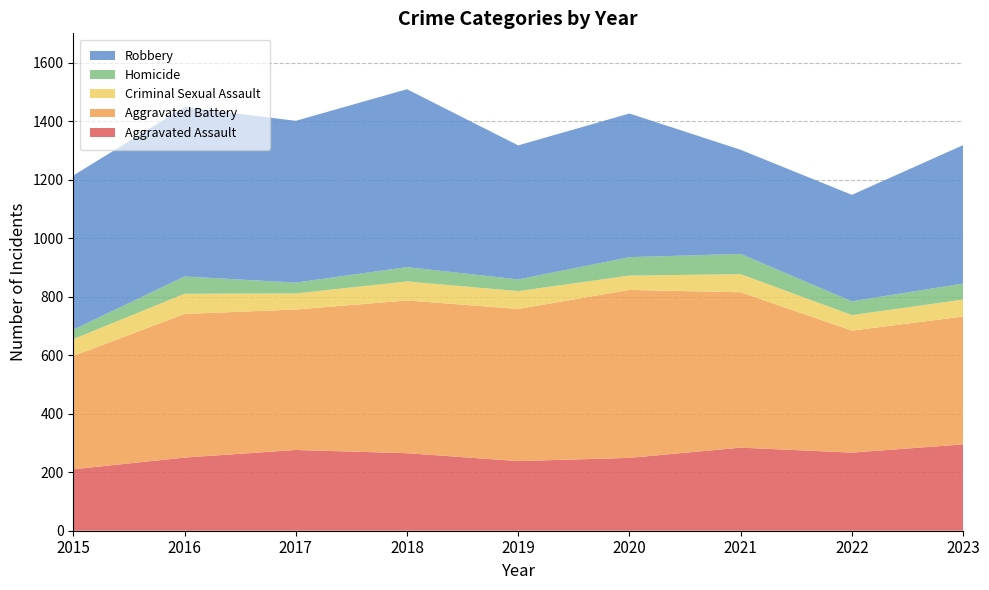

Reading left to right, extract all data points from this chart.

Aggravated Assault: 210	250	276	265	238	249	284	267	295
Aggravated Battery: 387	491	480	522	520	574	531	417	437
Criminal Sexual Assault: 58	69	55	65	61	49	62	53	58
Homicide: 32	59	37	49	40	63	69	47	55
Robbery: 527	579	553	608	458	491	356	364	473